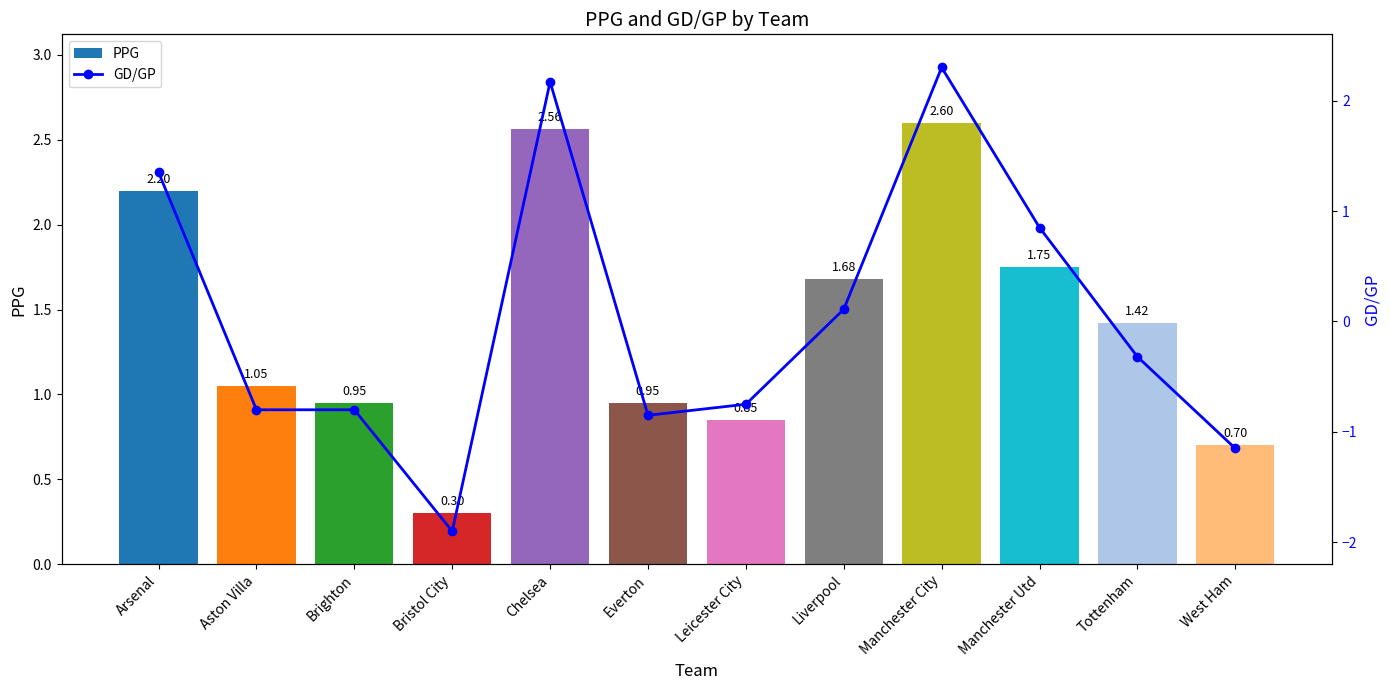

Which series has the largest total across all categories?

PPG